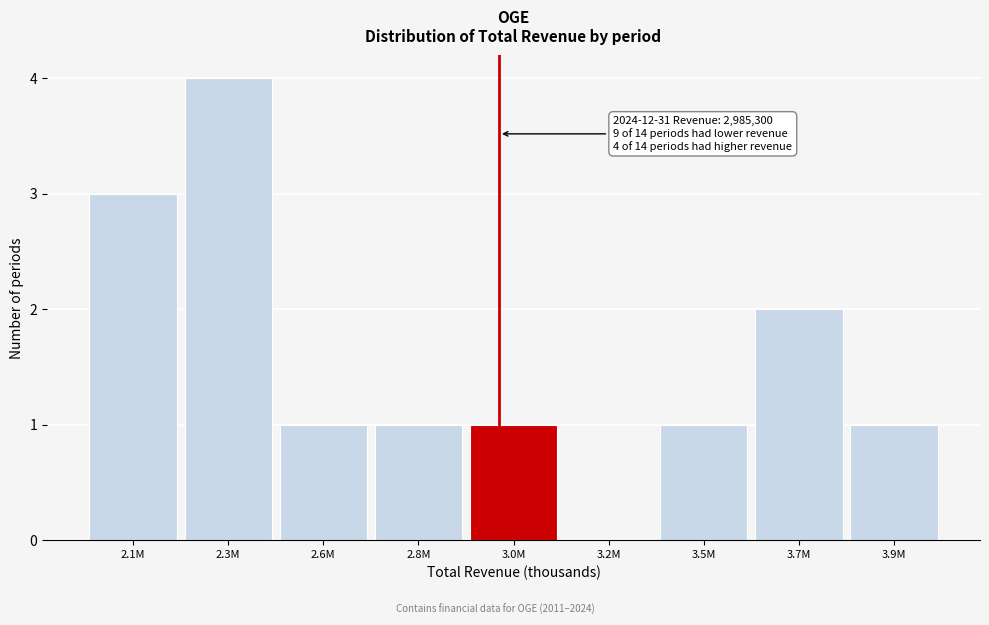

Reading left to right, what are all the values shown in this chart?

2.1M=3	2.3M=4	2.6M=1	2.8M=1	3.0M=1	3.2M=0	3.5M=1	3.7M=2	3.9M=1